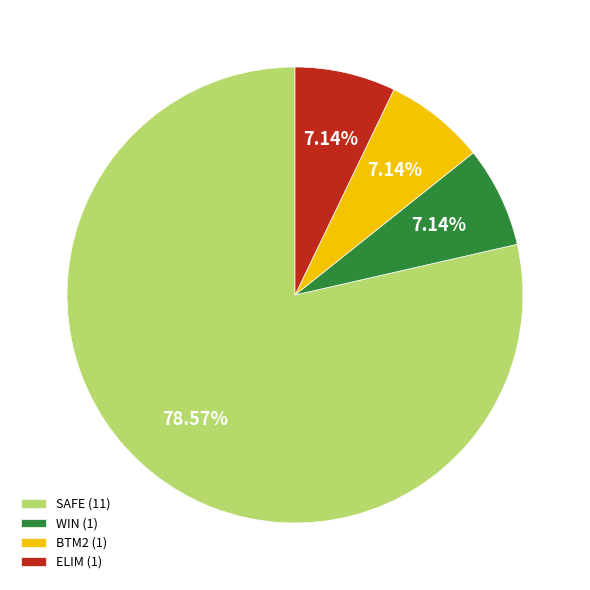

Do BTM2 (1) and SAFE (11) together represent more than half of the pie?

Yes